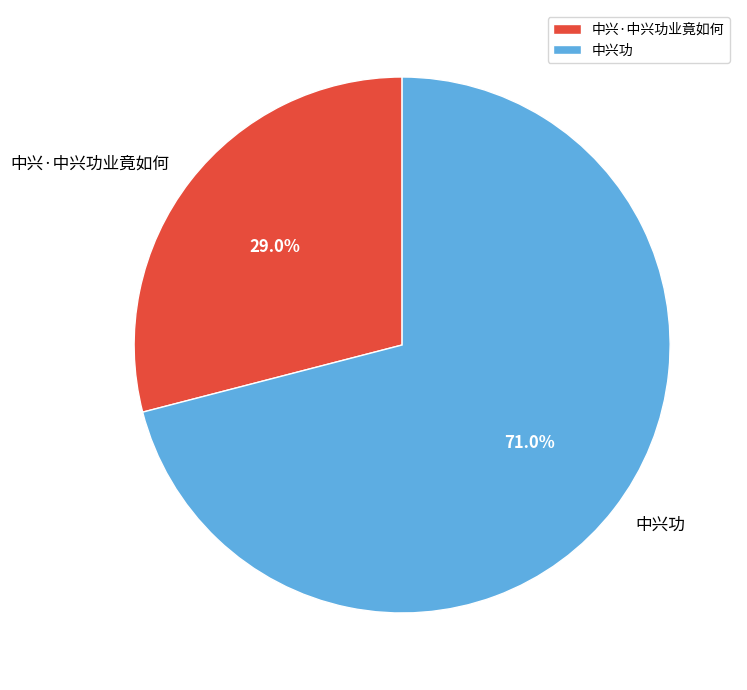

Which slice is the largest?

中兴功